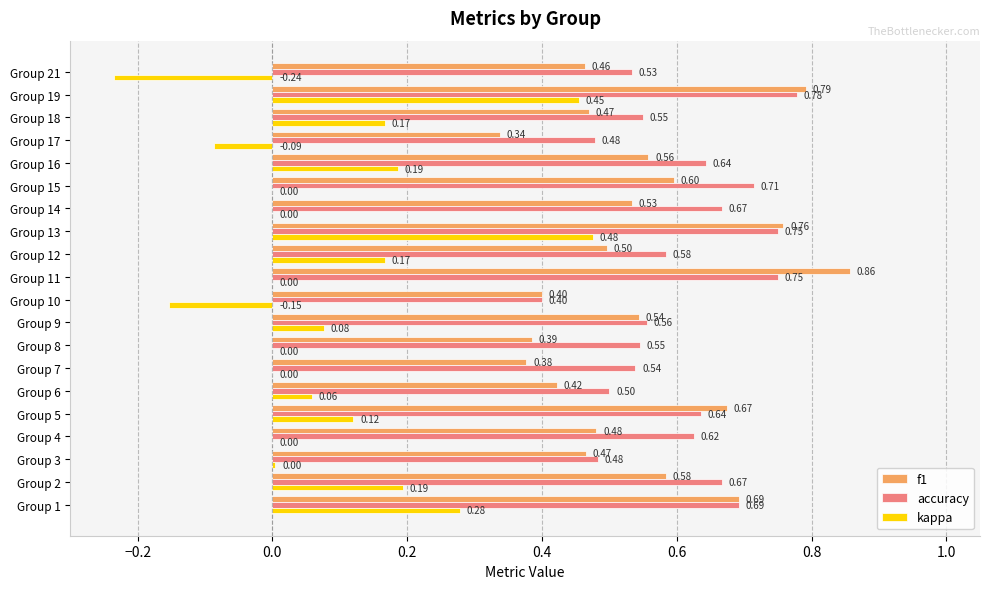

What is the sum of all accuracy values?

12.1